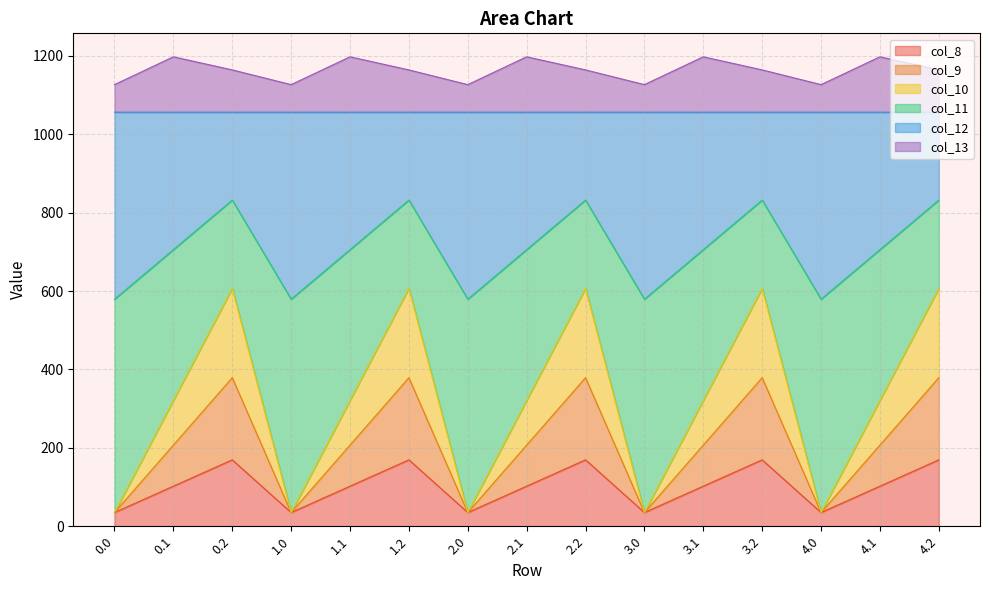

What is the minimum value shown in the chart?

35.0